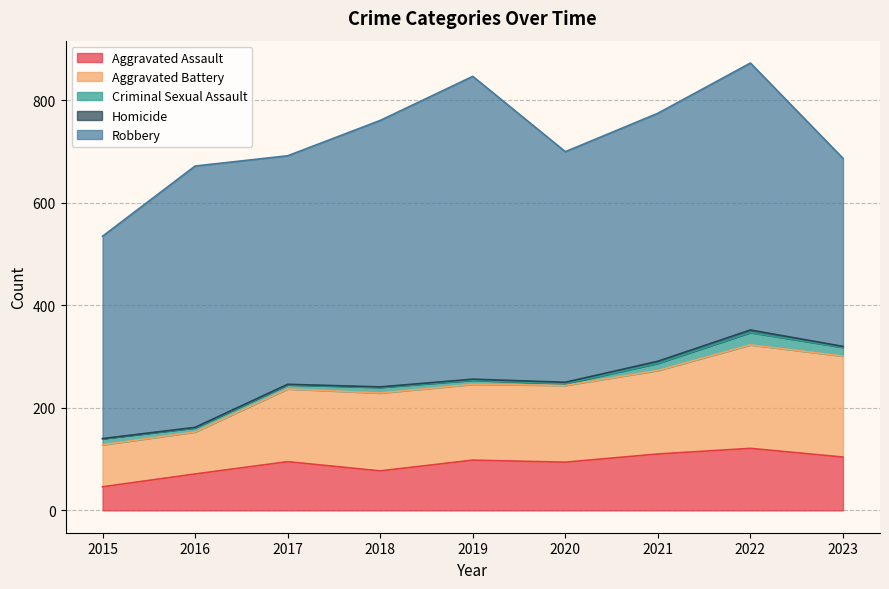

What is the difference between the second highest and minimum values in the Aggravated Battery series?

115